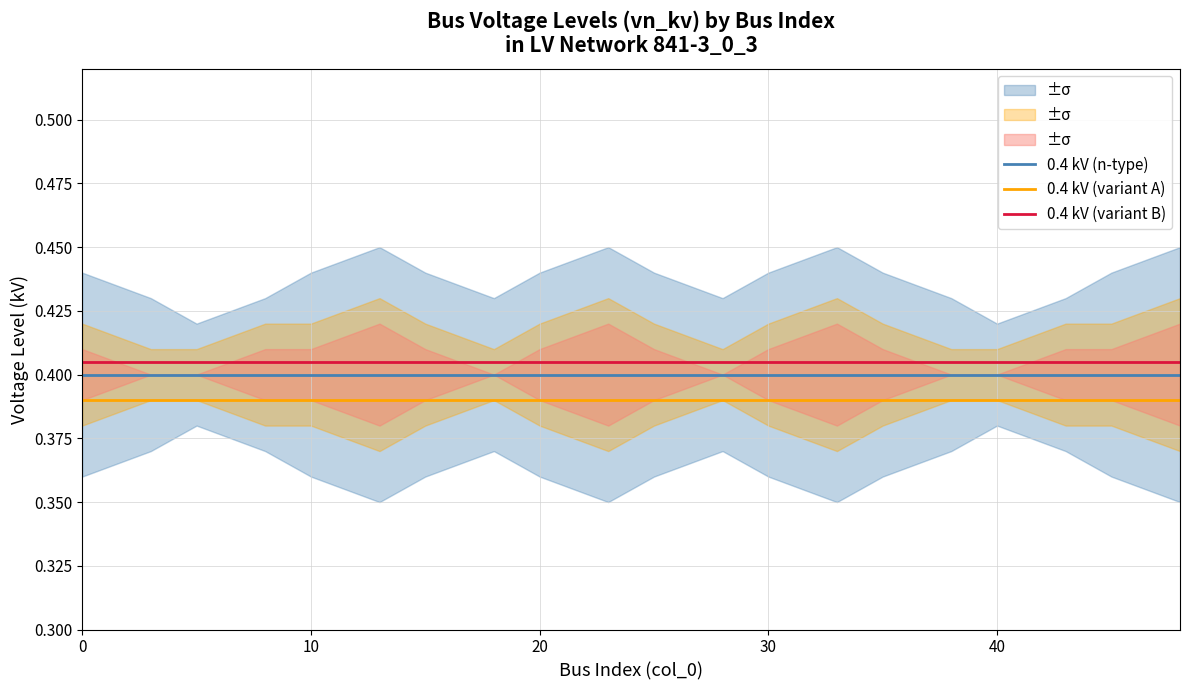

True or false: 0.4 kV (n-type) and 0.4 kV (variant B) intersect in this chart.

False